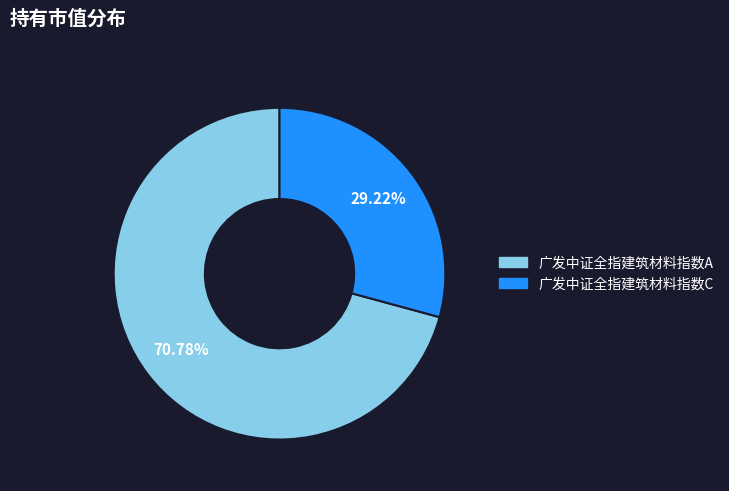

What is the largest slice in the pie chart?

广发中证全指建筑材料指数A